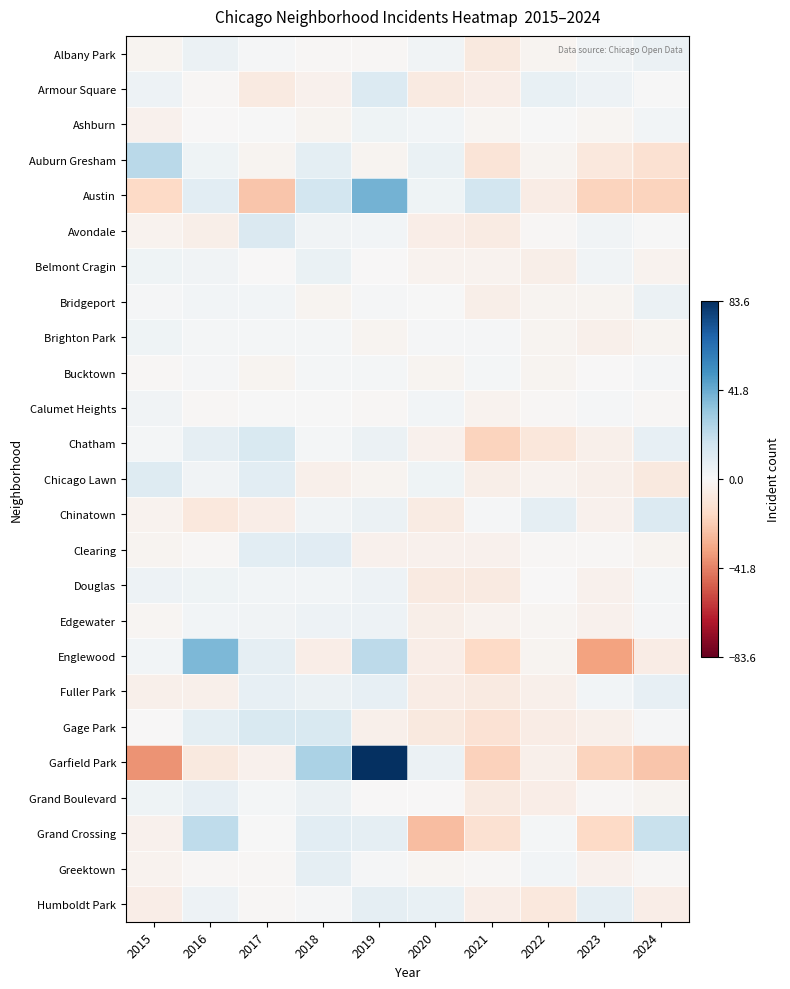

At which category is the sum across all series the highest?

2019